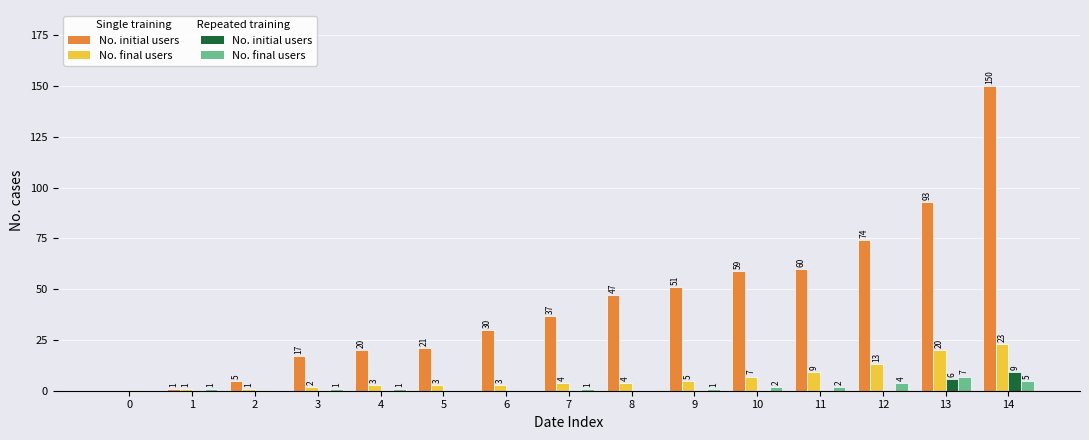

At which category is the sum across all series the highest?

14